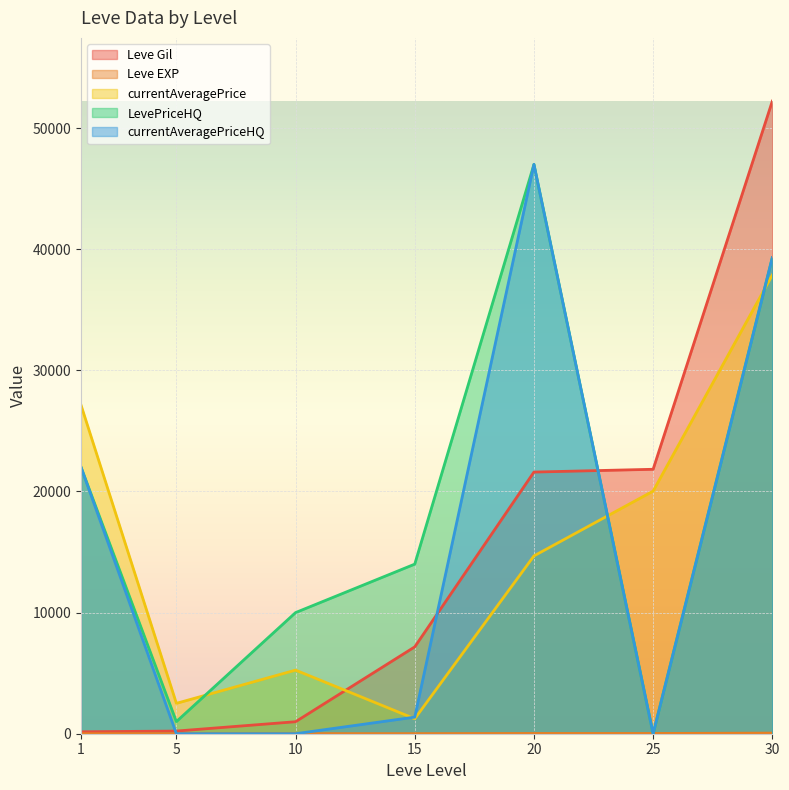

Where does the currentAveragePriceHQ series first go above 1371?

1